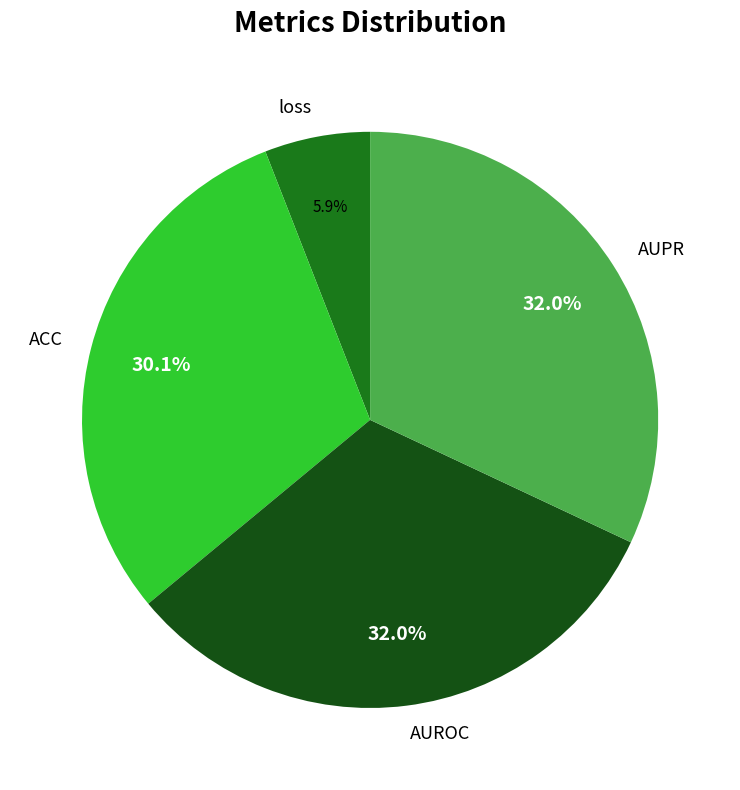

To the nearest percent, what portion does AUROC represent?

32%